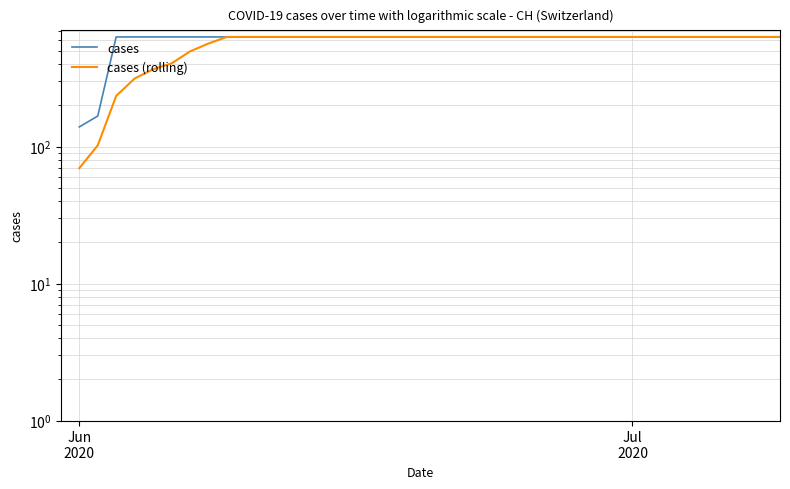

How many positive values does the cases series have?

39